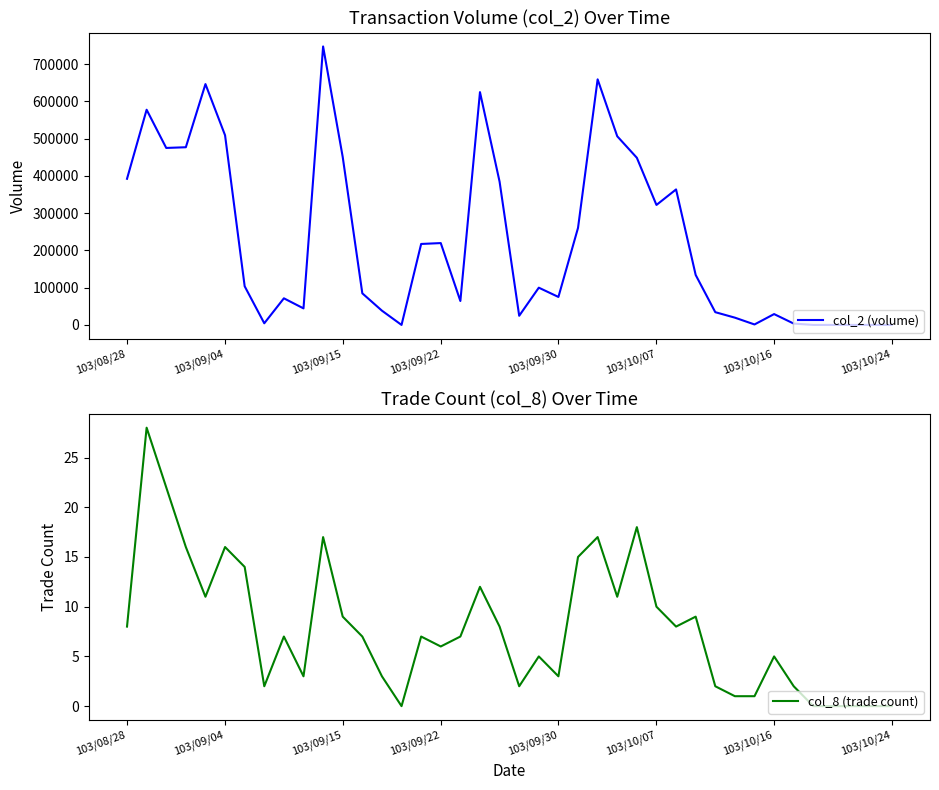

True or false: col_8 (trade count) and col_2 (volume) cross at least once.

False